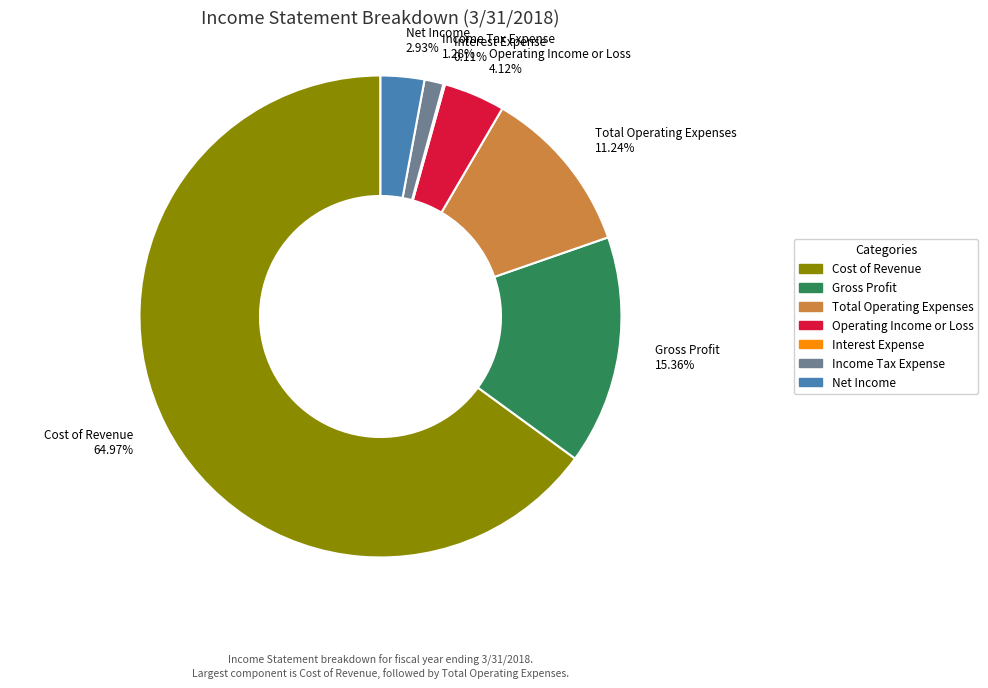

Which category has the biggest portion of the pie?

Cost of Revenue